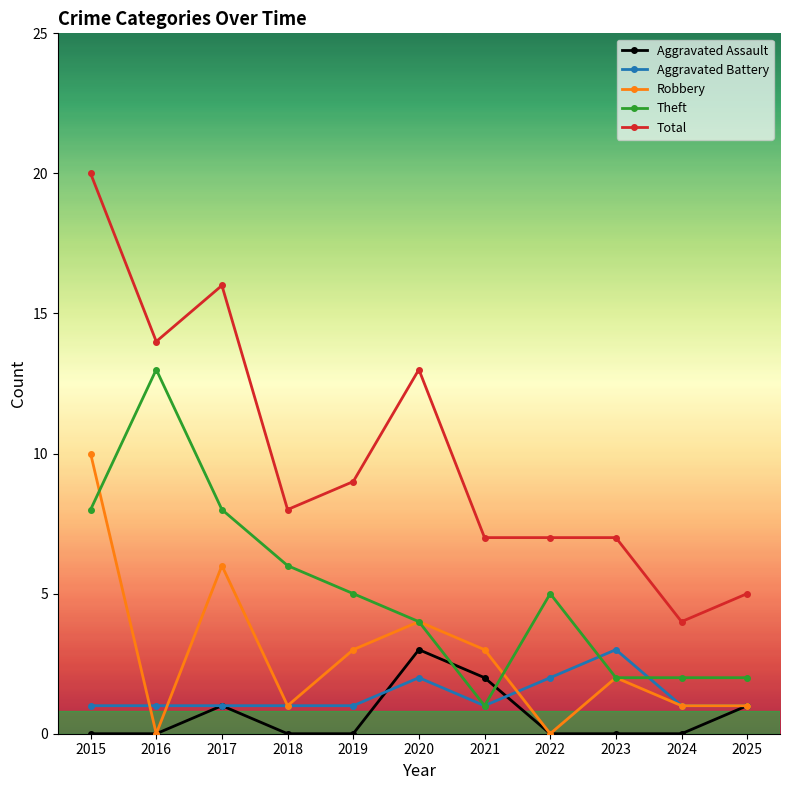

True or false: Total and Aggravated Assault intersect in this chart.

False